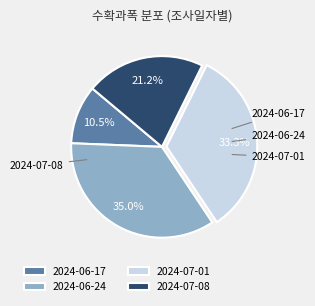

Do 2024-07-08 and 2024-06-17 together represent more than half of the pie?

No